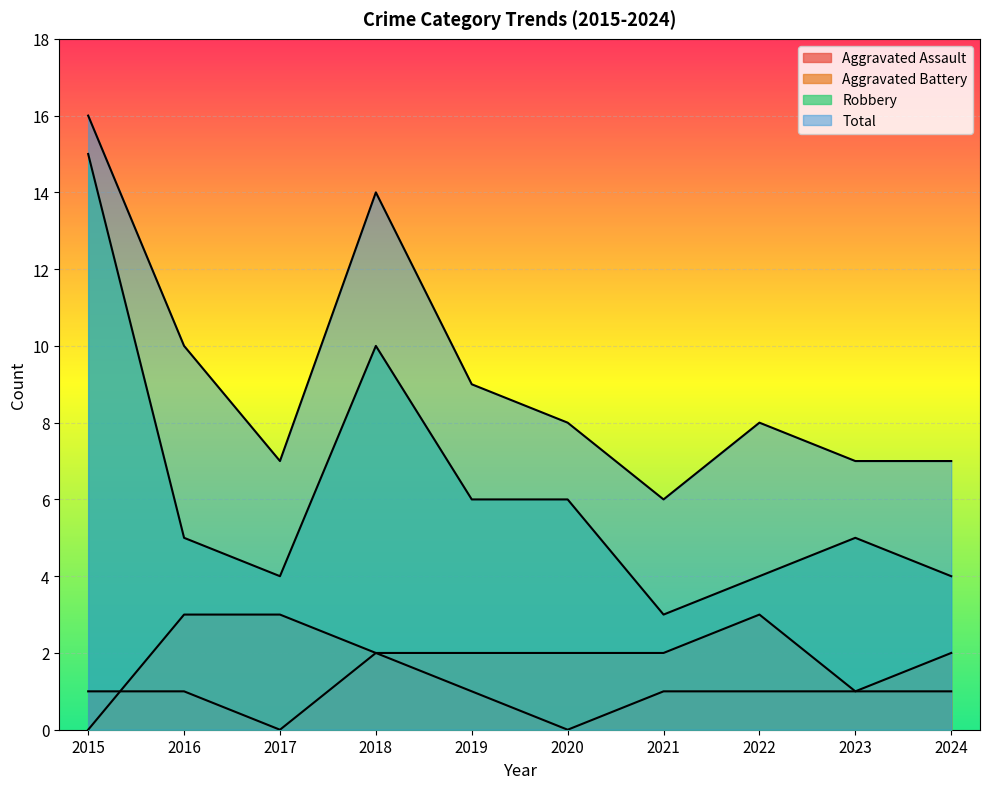

Rank the categories by Aggravated Battery value from lowest to highest.

2015, 2023, 2018, 2019, 2020, 2021, 2024, 2016, 2017, 2022